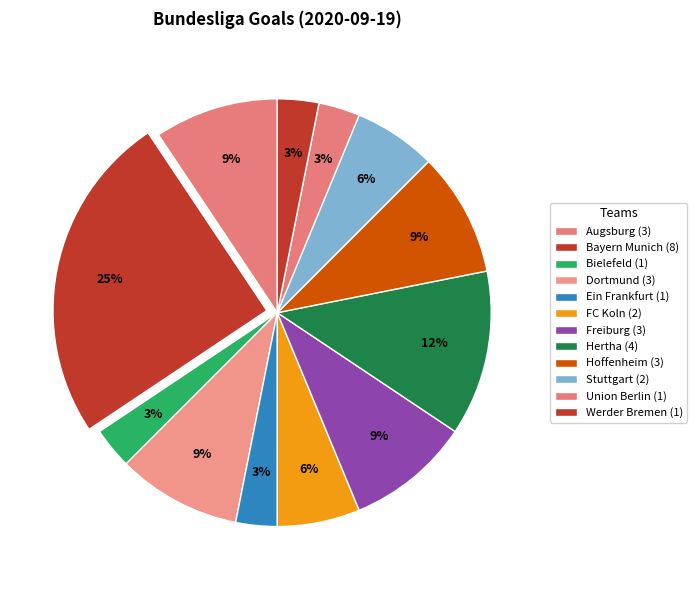

Count the number of slices in the pie.

12